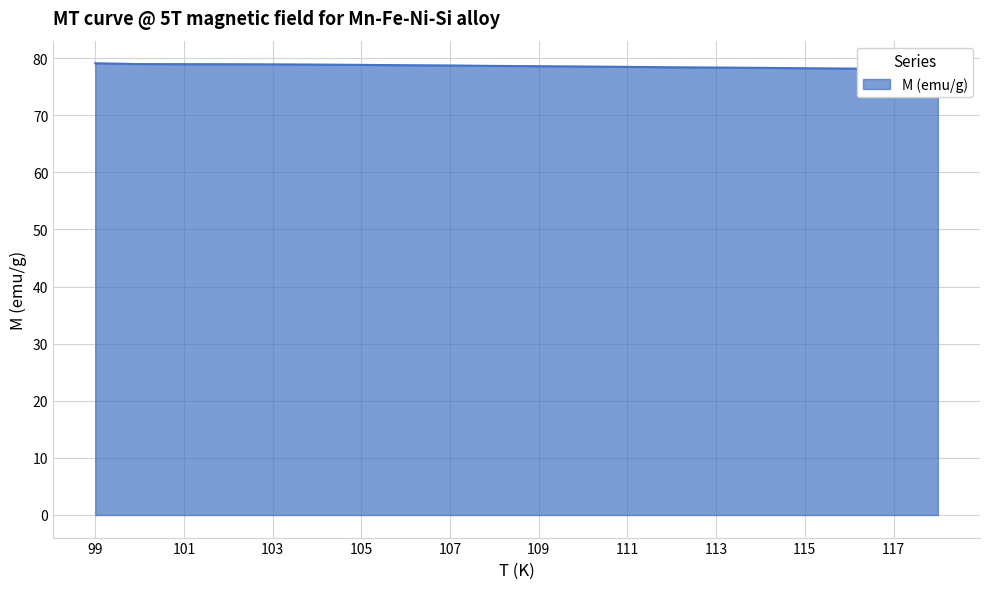

What is the value of the 11th point from the left?

78.6